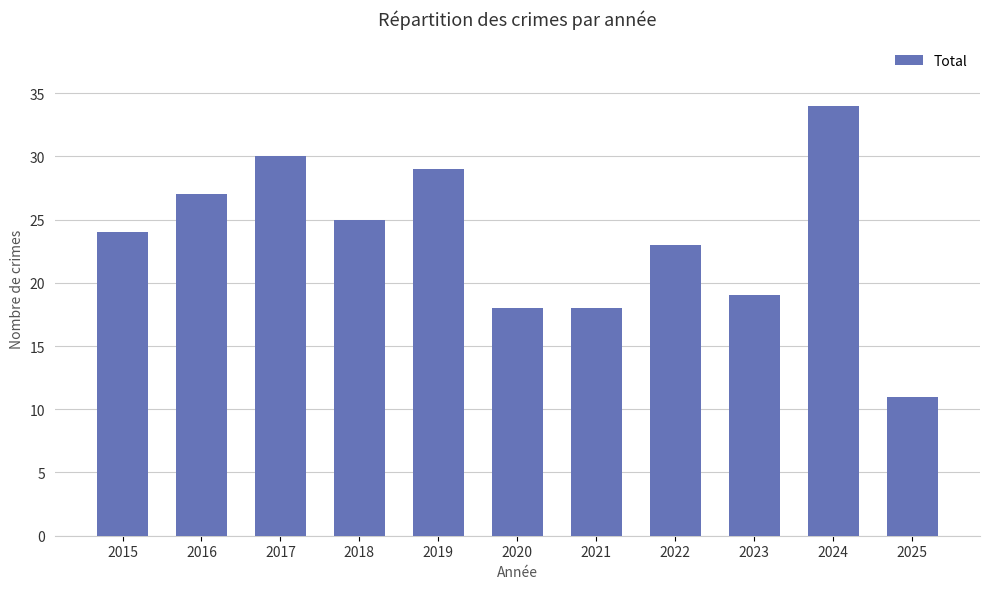

Reading left to right, transcribe all the data shown in this chart.

24	27	30	25	29	18	18	23	19	34	11